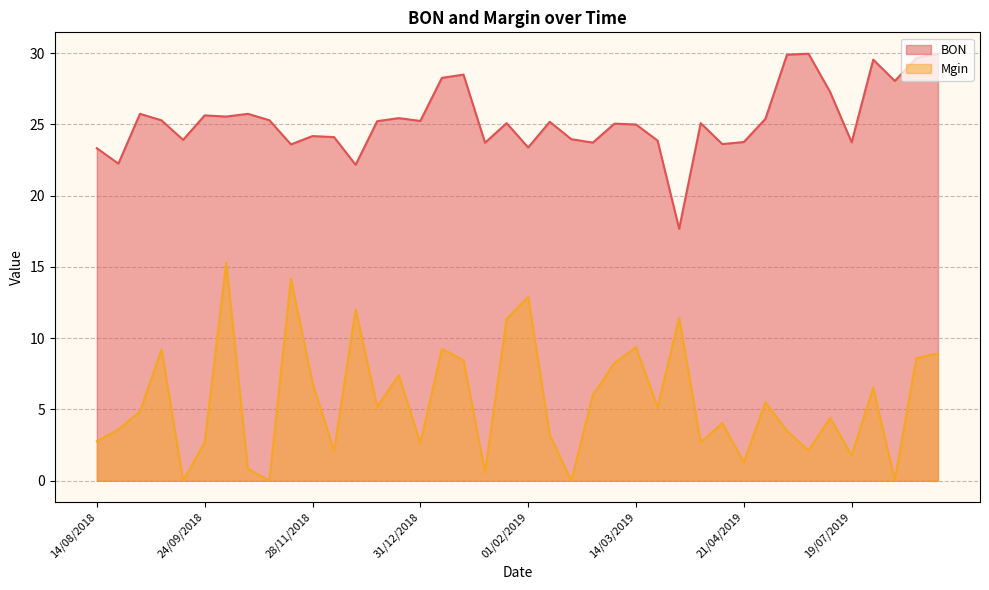

Which category has the lowest value in the BON series?

27/03/2019